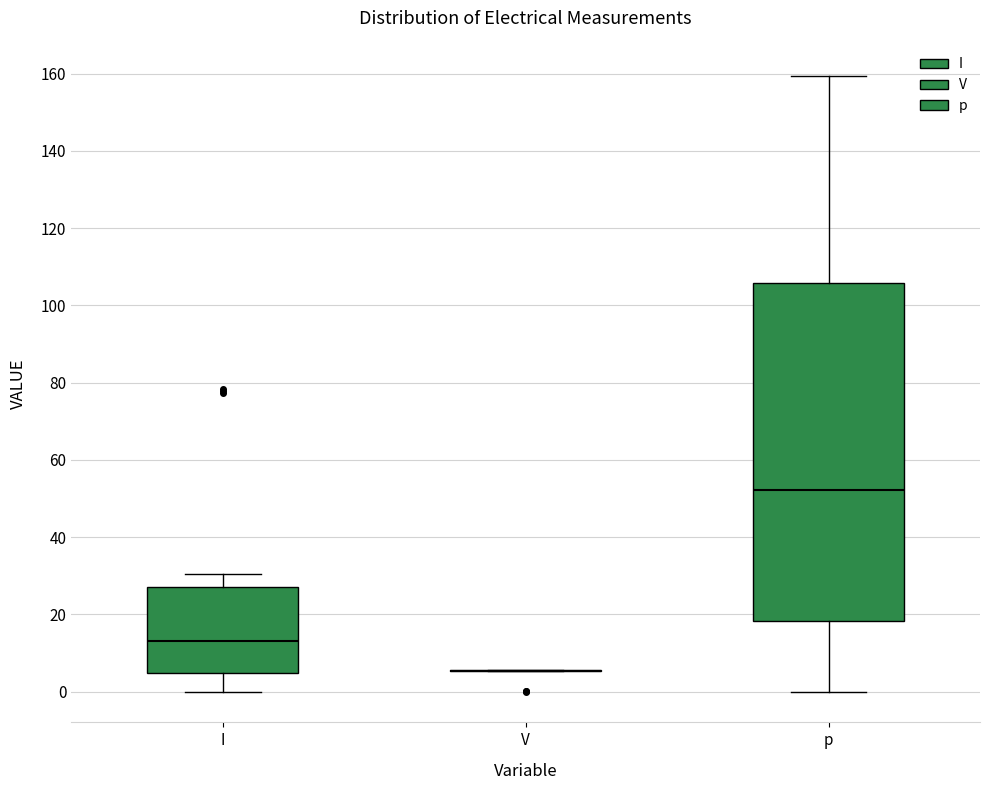

Where is the lower edge of the box for p on the y-axis? The values are not printed on the chart, so give them approximately, as read against the axis.

18